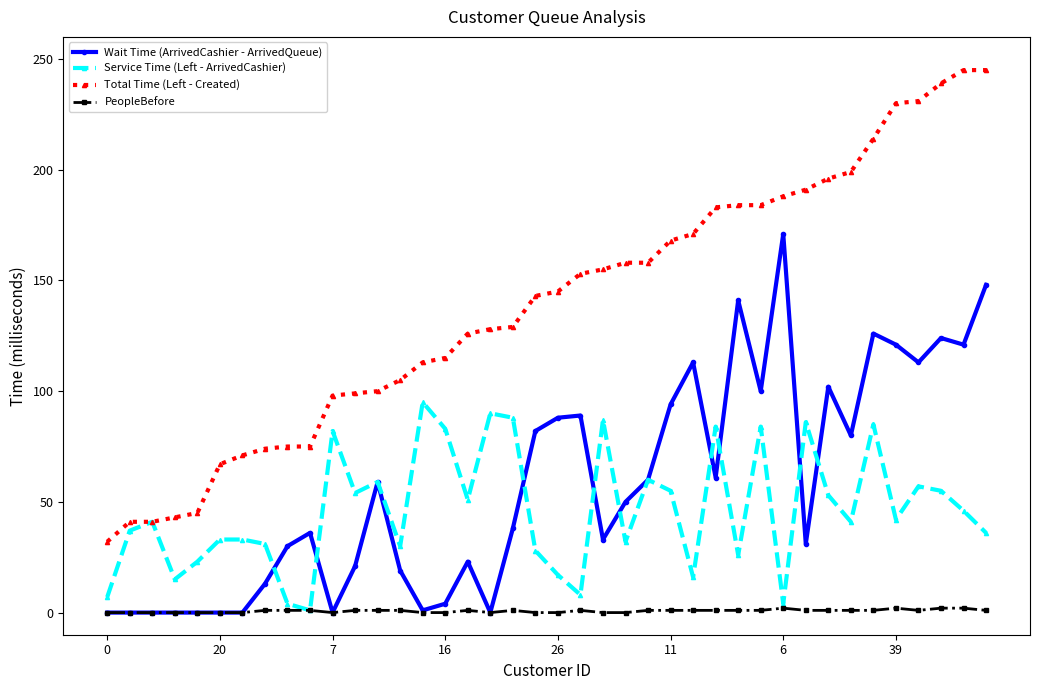

What is the difference between the maximum and minimum values in the PeopleBefore series?

2